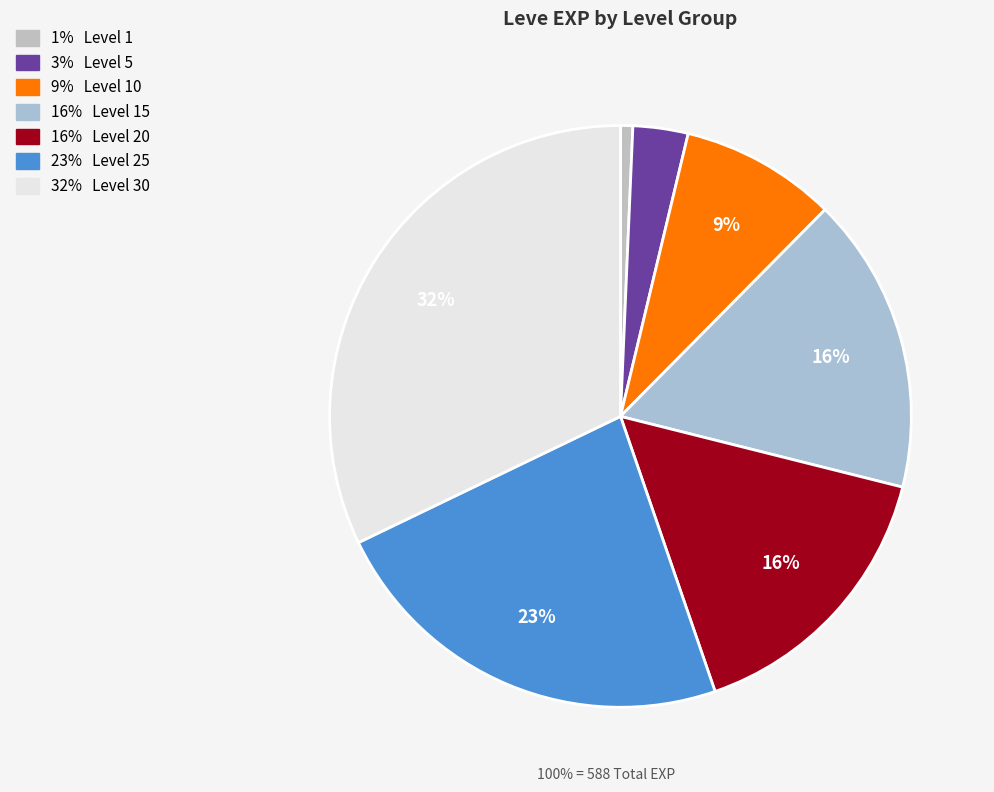

Is there any slice that represents more than half of the pie?

No